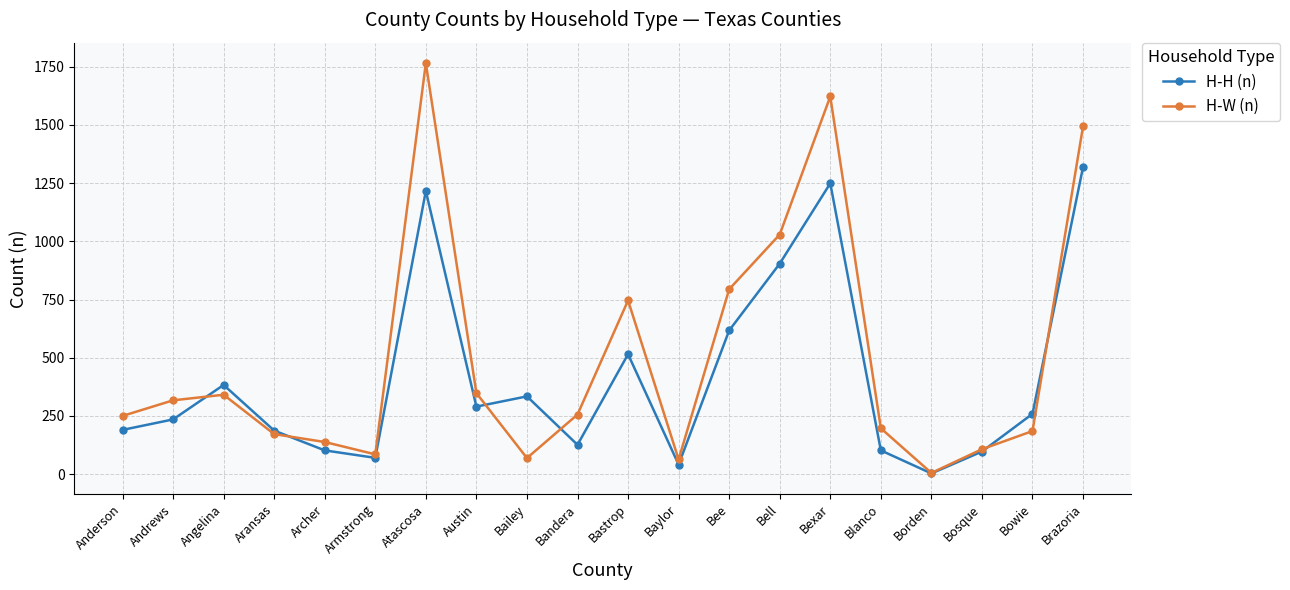

At how many categories does at least one series exceed 819?

4